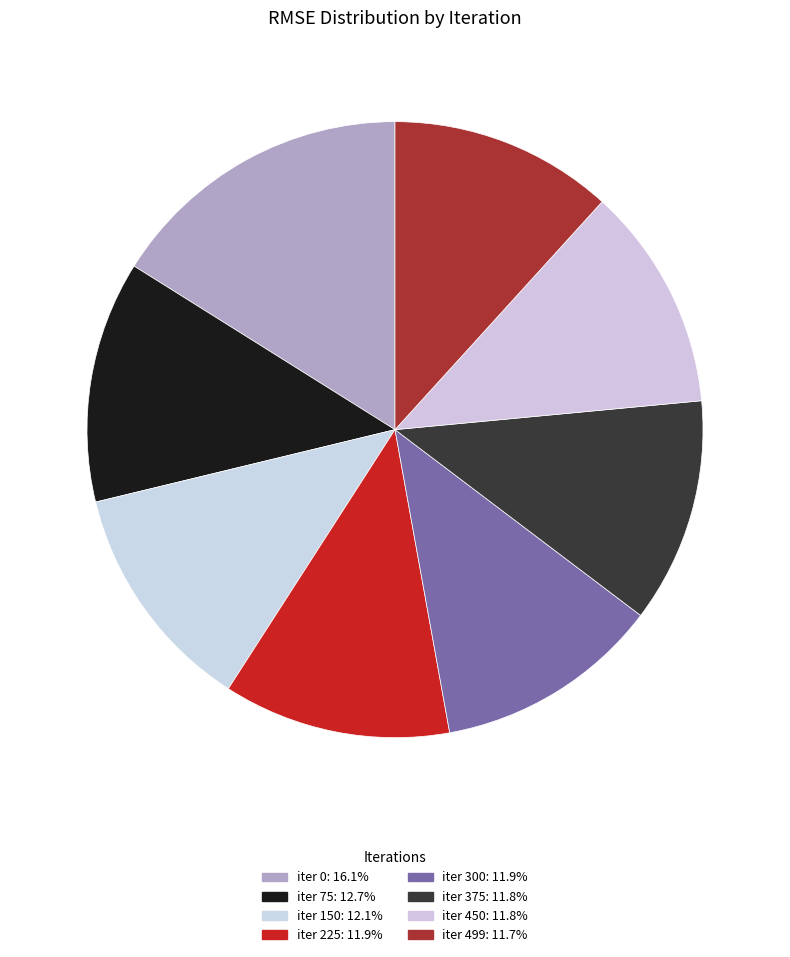

Rank the categories by value from highest to lowest.

0, 75, 150, 225, 300, 375, 450, 499